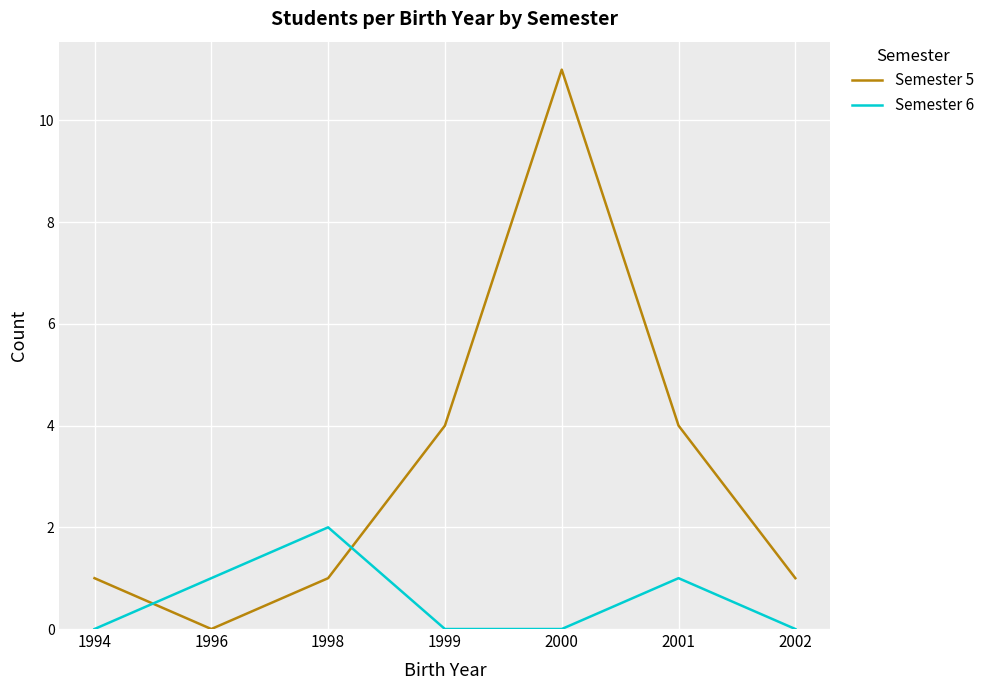

Reading left to right, extract all data points from this chart.

Semester 5: 1994=1	1996=0	1998=1	1999=4	2000=11	2001=4	2002=1
Semester 6: 1994=0	1996=1	1998=2	1999=0	2000=0	2001=1	2002=0